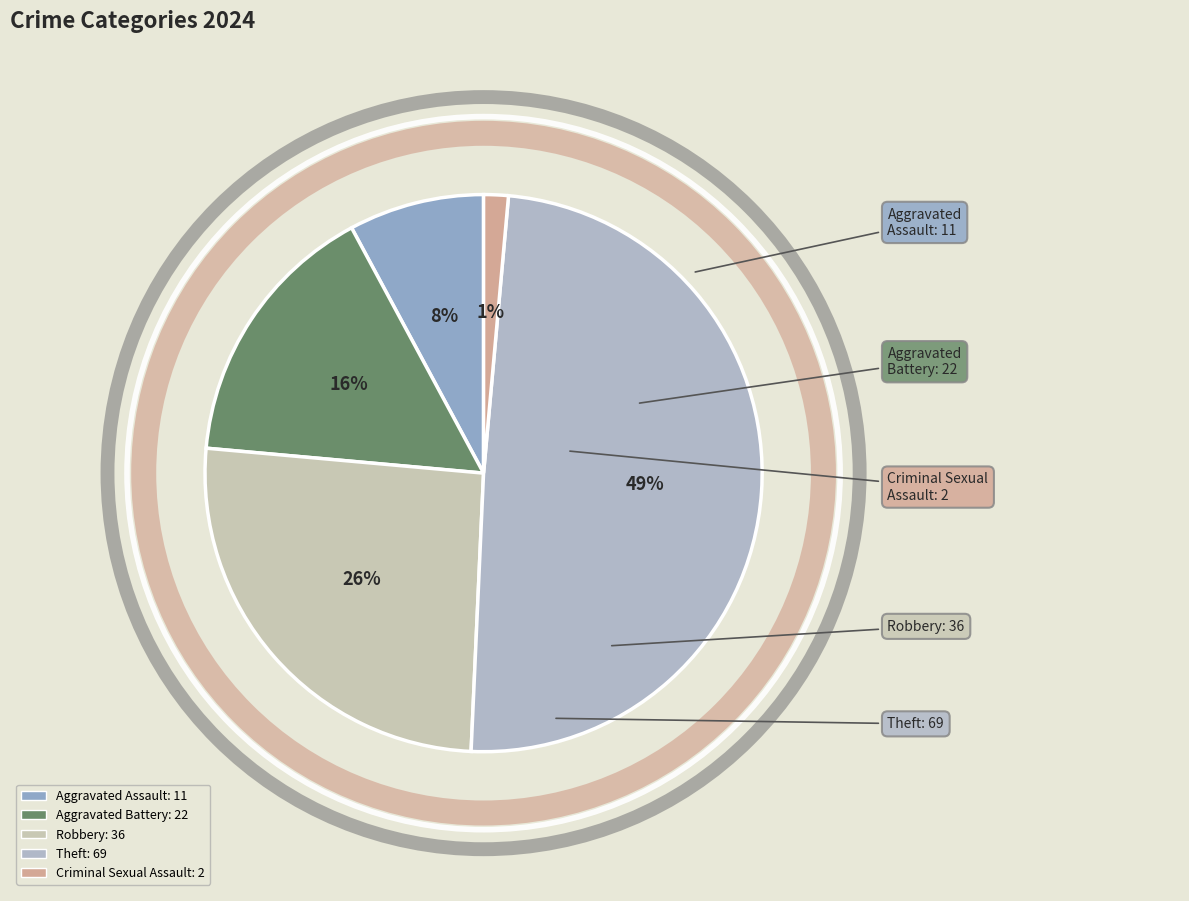

How many segments does this pie chart have?

5